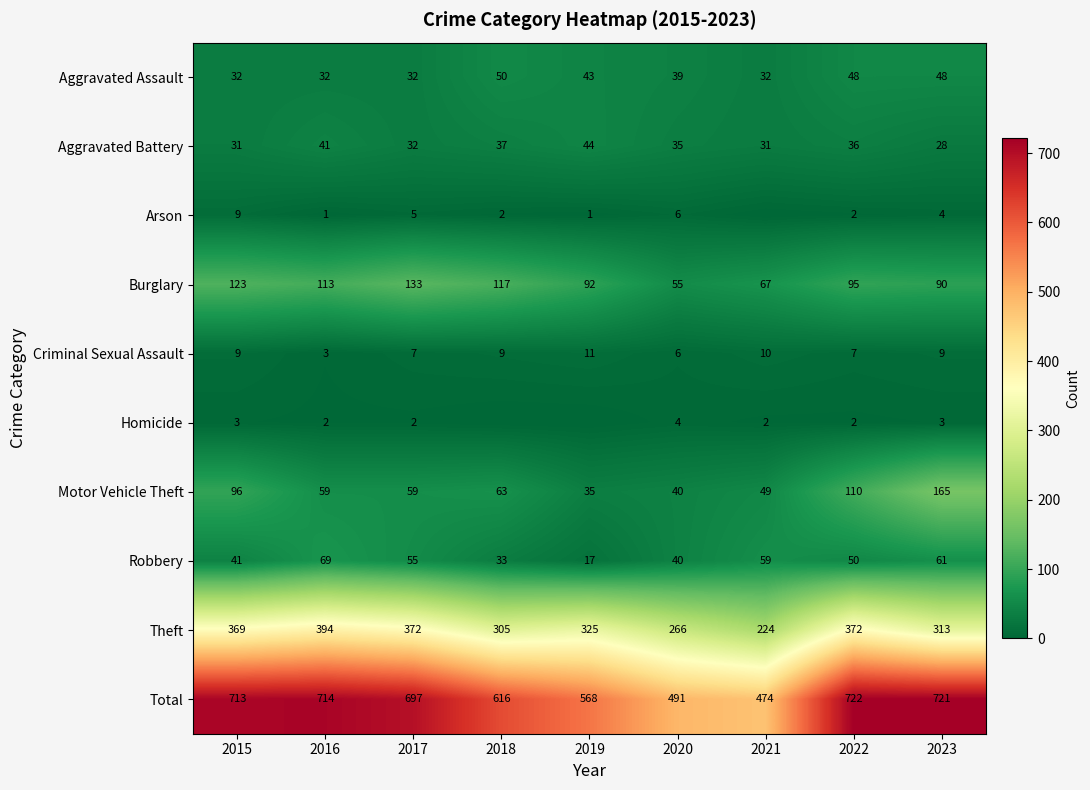

Is it true that Aggravated Assault equals 21 at 2017?

False